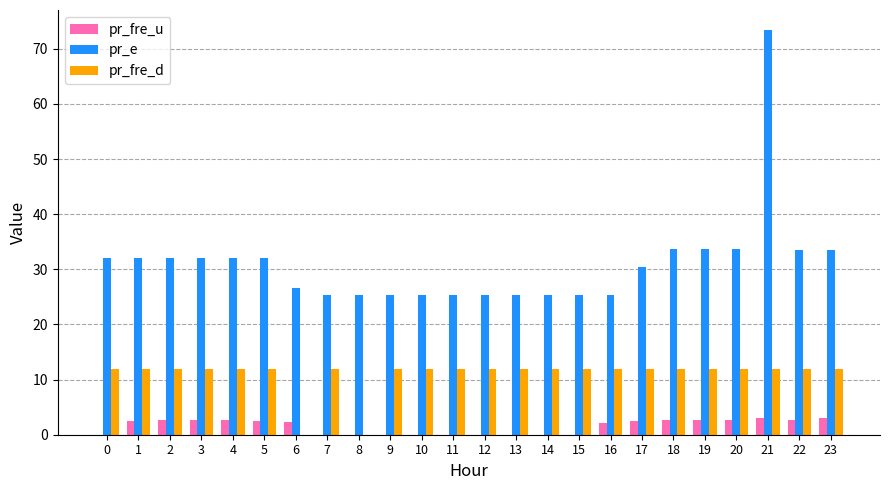

True or false: pr_e has a value of 15.3 at 3.

False